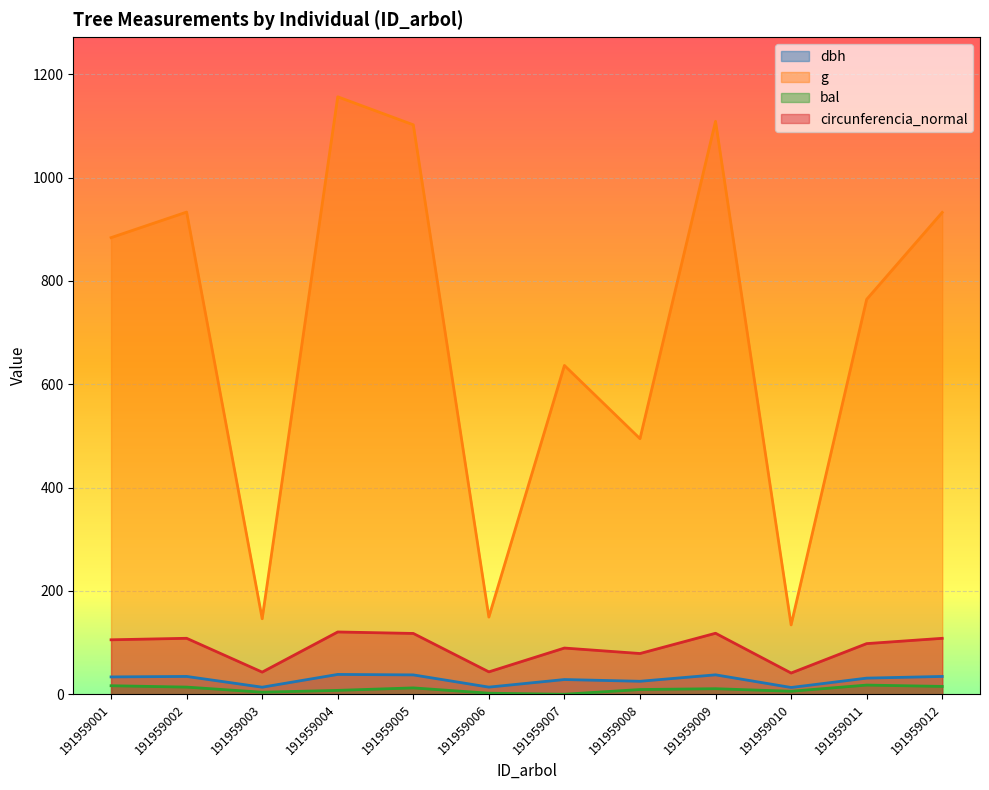

True or false: circunferencia_normal and g cross at least once.

False